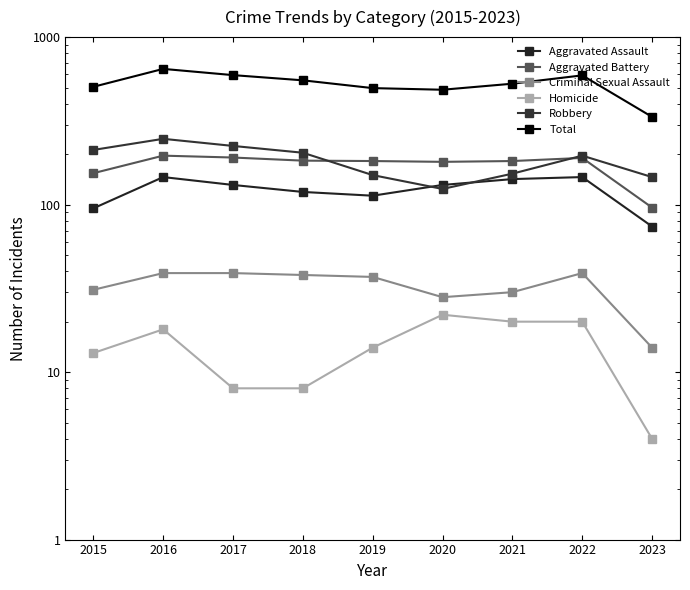

Is the value of Homicide at 2016 greater than the value of Aggravated Assault at 2021?

No